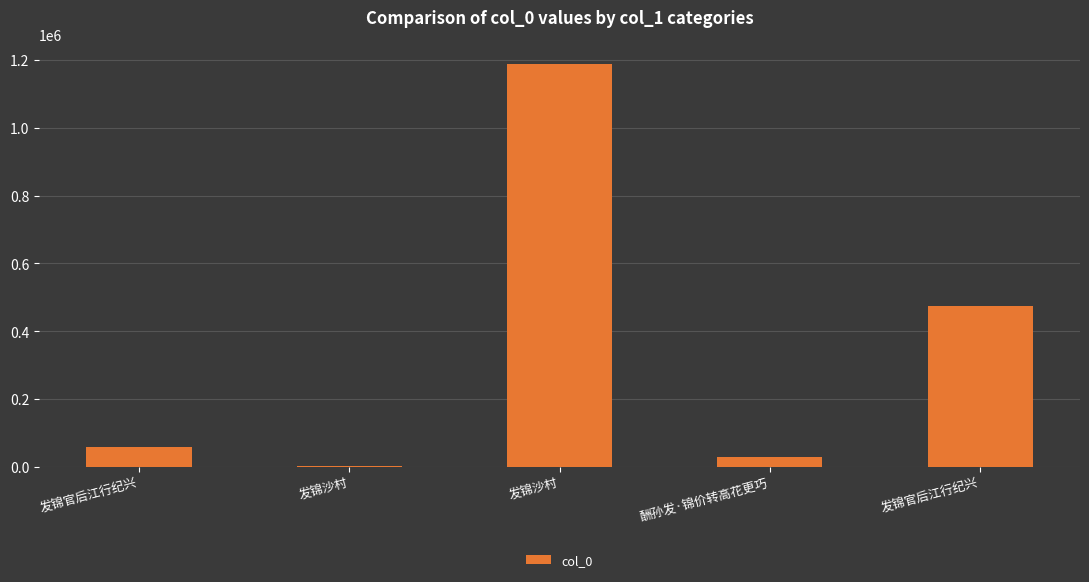

Are the bars horizontal?

No